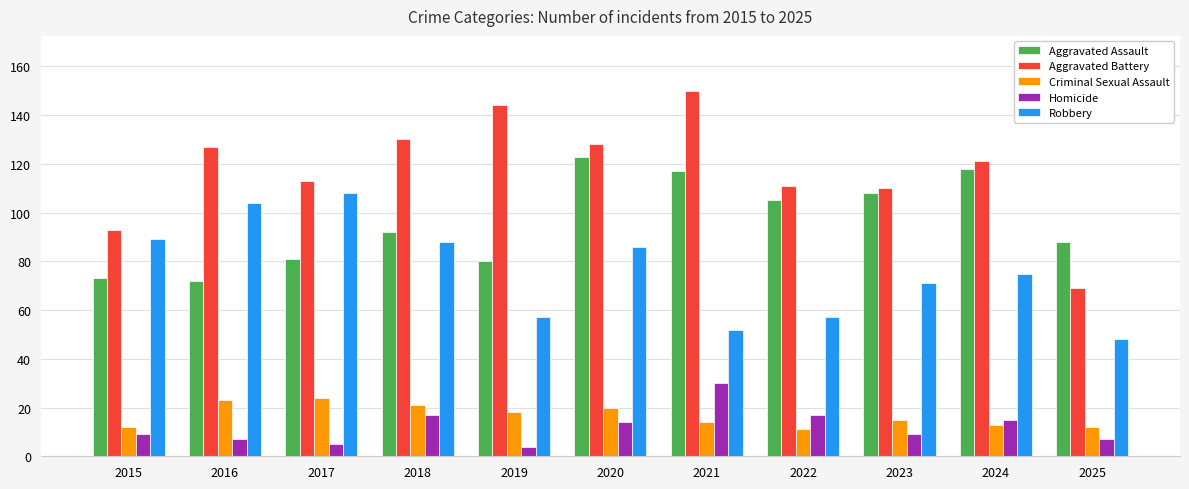

What are all the series names shown in the legend?

Aggravated Assault, Aggravated Battery, Criminal Sexual Assault, Homicide, Robbery